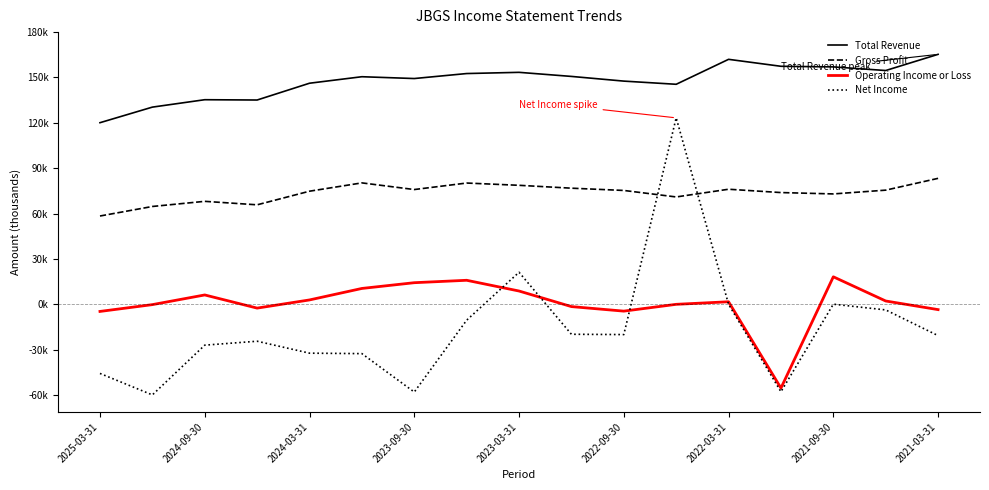

Does the chart have visible grid lines?

No